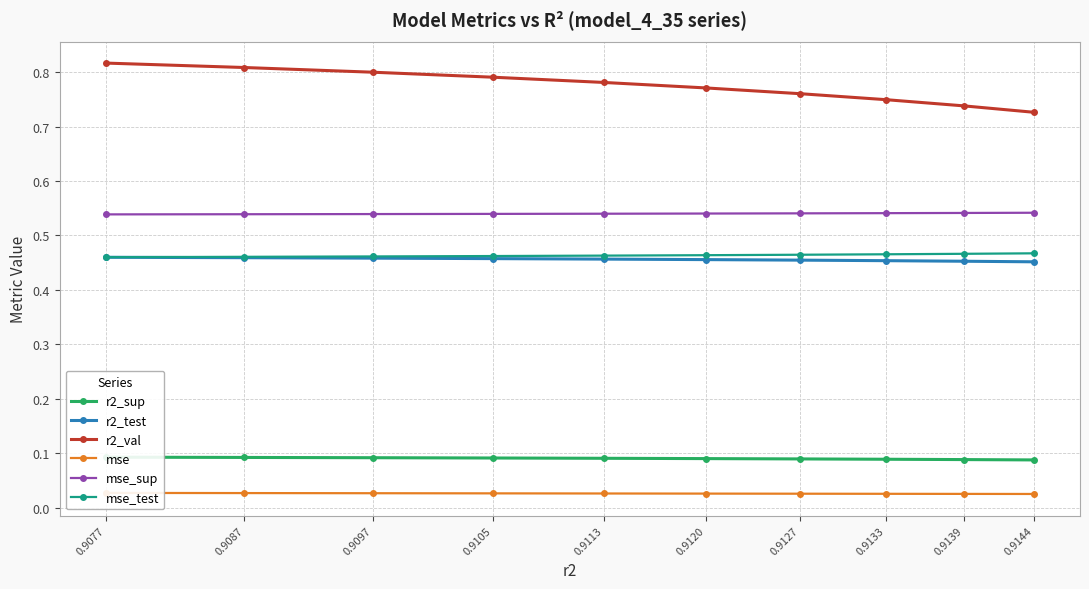

At 0.9105, list the series in order from smallest to largest.

mse, r2_sup, r2_test, mse_test, mse_sup, r2_val